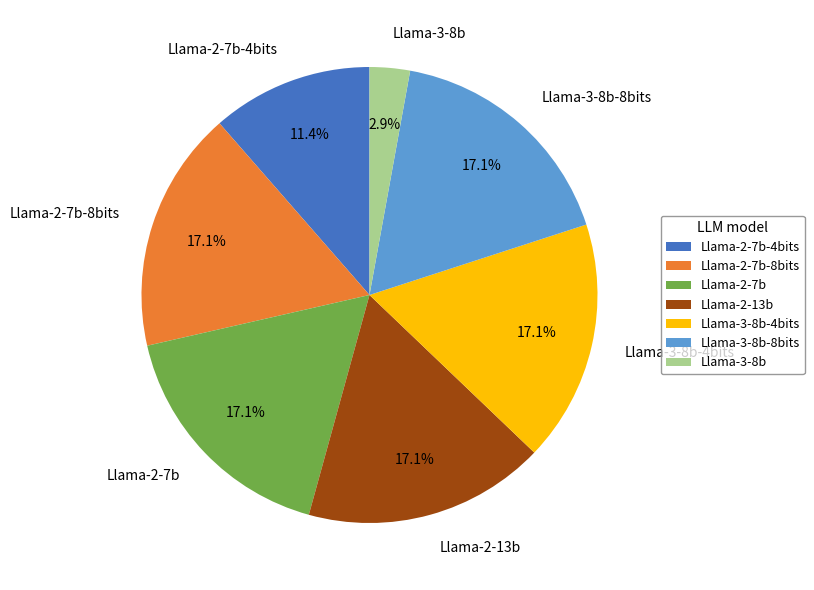

Is the sum of Llama-2-7b-4bits and Llama-3-8b-8bits greater than half?

No